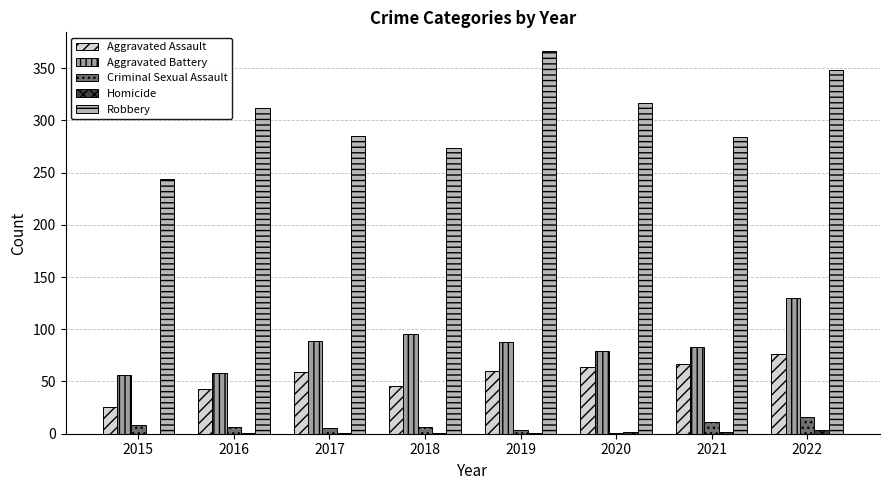

Which series changed the most between 2016 and 2019?

Robbery